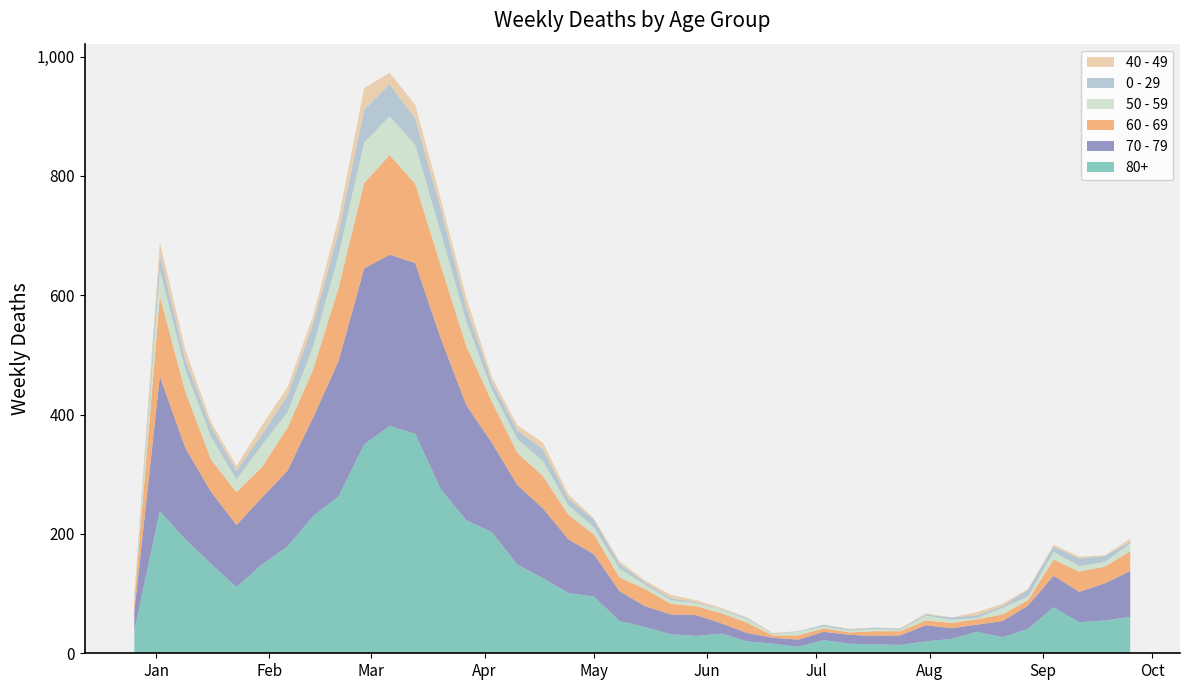

Reading right to left, what are all the values shown in this chart?

80+: 2023-09-25=61	2023-09-18=55	2023-09-11=52	2023-09-04=77	2023-08-28=41	2023-08-21=27	2023-08-14=36	2023-08-07=24	2023-07-31=20	2023-07-24=14	2023-07-17=15	2023-07-10=16	2023-07-03=22	2023-06-26=11	2023-06-19=16	2023-06-12=20	2023-06-05=33	2023-05-29=29	2023-05-22=32	2023-05-15=44	2023-05-08=54	2023-05-01=95	2023-04-24=101	2023-04-17=126	2023-04-10=149	2023-04-03=203	2023-03-27=223	2023-03-20=275	2023-03-13=368	2023-03-06=381	2023-02-27=350	2023-02-20=263	2023-02-13=230	2023-02-06=179	2023-01-30=149	2023-01-23=111	2023-01-16=150	2023-01-09=191	2023-01-02=238	2022-12-26=38
70 - 79: 2023-09-25=77	2023-09-18=62	2023-09-11=51	2023-09-04=53	2023-08-28=39	2023-08-21=27	2023-08-14=12	2023-08-07=18	2023-07-31=27	2023-07-24=16	2023-07-17=14	2023-07-10=15	2023-07-03=14	2023-06-26=12	2023-06-19=10	2023-06-12=14	2023-06-05=17	2023-05-29=35	2023-05-22=33	2023-05-15=35	2023-05-08=50	2023-05-01=71	2023-04-24=90	2023-04-17=117	2023-04-10=133	2023-04-03=150	2023-03-27=193	2023-03-20=253	2023-03-13=286	2023-03-06=287	2023-02-27=295	2023-02-20=227	2023-02-13=165	2023-02-06=127	2023-01-30=112	2023-01-23=104	2023-01-16=121	2023-01-09=153	2023-01-02=226	2022-12-26=32
60 - 69: 2023-09-25=33	2023-09-18=28	2023-09-11=34	2023-09-04=27	2023-08-28=9	2023-08-21=11	2023-08-14=9	2023-08-07=9	2023-07-31=8	2023-07-24=7	2023-07-17=8	2023-07-10=4	2023-07-03=6	2023-06-26=7	2023-06-19=4	2023-06-12=17	2023-06-05=17	2023-05-29=15	2023-05-22=18	2023-05-15=29	2023-05-08=23	2023-05-01=33	2023-04-24=41	2023-04-17=54	2023-04-10=54	2023-04-03=69	2023-03-27=99	2023-03-20=122	2023-03-13=133	2023-03-06=167	2023-02-27=143	2023-02-20=123	2023-02-13=80	2023-02-06=72	2023-01-30=51	2023-01-23=55	2023-01-16=54	2023-01-09=94	2023-01-02=134	2022-12-26=16
50 - 59: 2023-09-25=13	2023-09-18=8	2023-09-11=9	2023-09-04=13	2023-08-28=6	2023-08-21=11	2023-08-14=2	2023-08-07=5	2023-07-31=8	2023-07-24=2	2023-07-17=4	2023-07-10=3	2023-07-03=3	2023-06-26=6	2023-06-19=2	2023-06-12=6	2023-06-05=6	2023-05-29=5	2023-05-22=6	2023-05-15=7	2023-05-08=15	2023-05-01=12	2023-04-24=16	2023-04-17=25	2023-04-10=23	2023-04-03=20	2023-03-27=41	2023-03-20=55	2023-03-13=65	2023-03-06=65	2023-02-27=68	2023-02-20=55	2023-02-13=38	2023-02-06=26	2023-01-30=37	2023-01-23=21	2023-01-16=38	2023-01-09=37	2023-01-02=44	2022-12-26=5
0 - 29: 2023-09-25=3	2023-09-18=10	2023-09-11=13	2023-09-04=9	2023-08-28=12	2023-08-21=3	2023-08-14=5	2023-08-07=4	2023-07-31=2	2023-07-24=2	2023-07-17=2	2023-07-10=2	2023-07-03=3	2023-06-26=1	2023-06-19=1	2023-06-12=2	2023-06-05=1	2023-05-29=2	2023-05-22=3	2023-05-15=4	2023-05-08=8	2023-05-01=13	2023-04-24=11	2023-04-17=20	2023-04-10=15	2023-04-03=13	2023-03-27=24	2023-03-20=40	2023-03-13=44	2023-03-06=54	2023-02-27=55	2023-02-20=38	2023-02-13=39	2023-02-06=28	2023-01-30=18	2023-01-23=15	2023-01-16=17	2023-01-09=17	2023-01-02=26	2022-12-26=4
40 - 49: 2023-09-25=5	2023-09-18=1	2023-09-11=3	2023-09-04=3	2023-08-28=1	2023-08-21=4	2023-08-14=5	2023-08-07=0	2023-07-31=2	2023-07-24=1	2023-07-17=0	2023-07-10=1	2023-07-03=0	2023-06-26=0	2023-06-19=1	2023-06-12=1	2023-06-05=2	2023-05-29=3	2023-05-22=6	2023-05-15=3	2023-05-08=4	2023-05-01=2	2023-04-24=7	2023-04-17=11	2023-04-10=8	2023-04-03=8	2023-03-27=16	2023-03-20=16	2023-03-13=23	2023-03-06=19	2023-02-27=36	2023-02-20=23	2023-02-13=13	2023-02-06=14	2023-01-30=15	2023-01-23=8	2023-01-16=8	2023-01-09=16	2023-01-02=21	2022-12-26=4